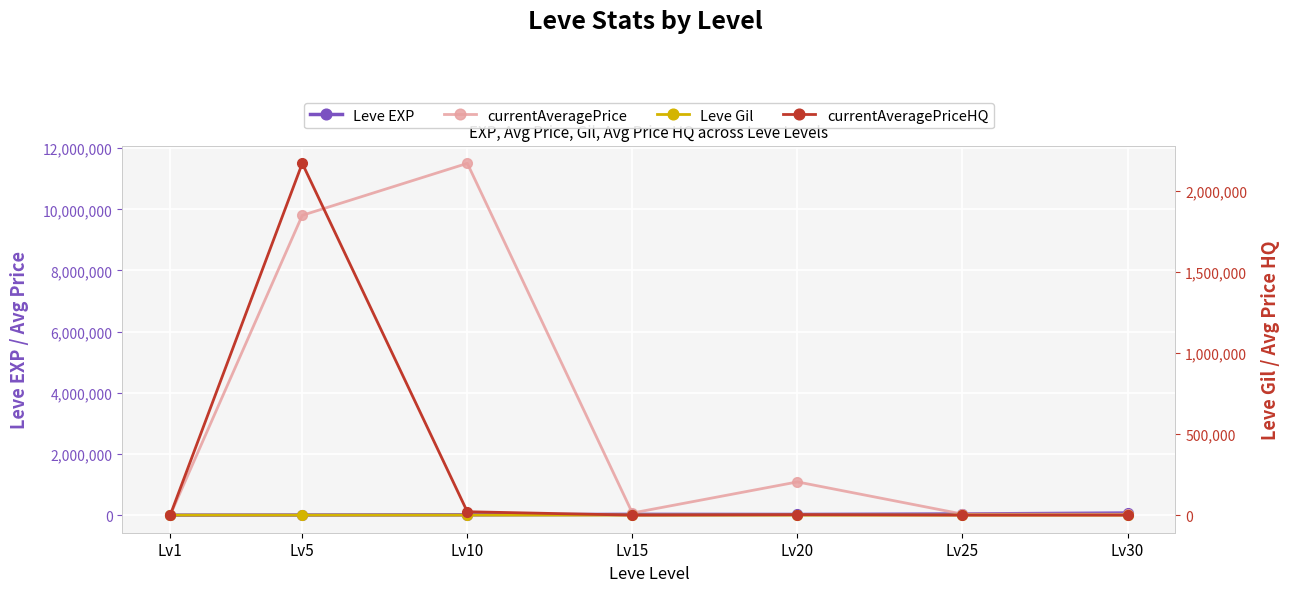

What are all the series names shown in the legend?

Leve EXP, currentAveragePrice, Leve Gil, currentAveragePriceHQ